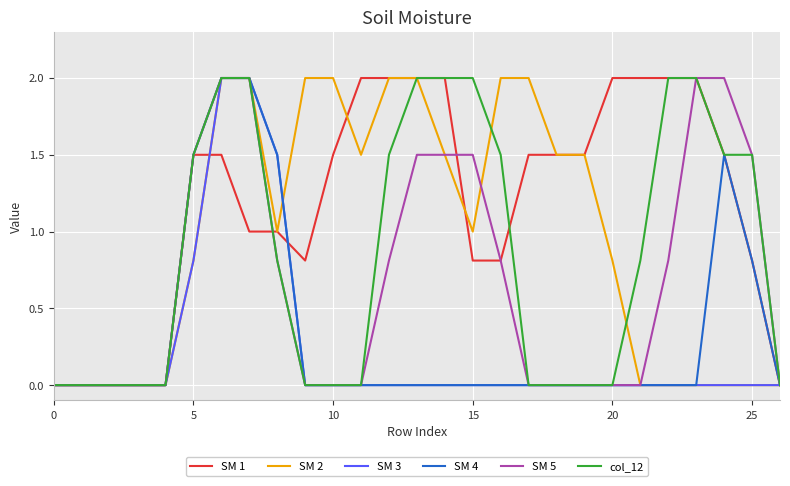

What is the greatest value displayed?

2.0